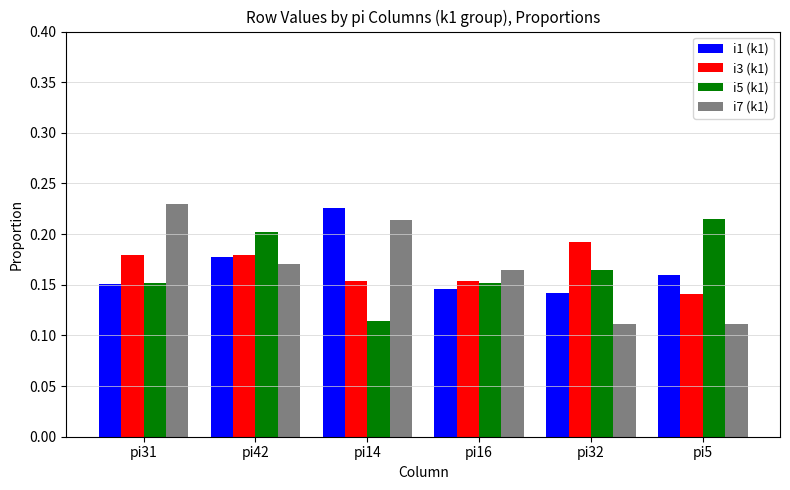

What is the label of the 3rd bar from the left?

pi14